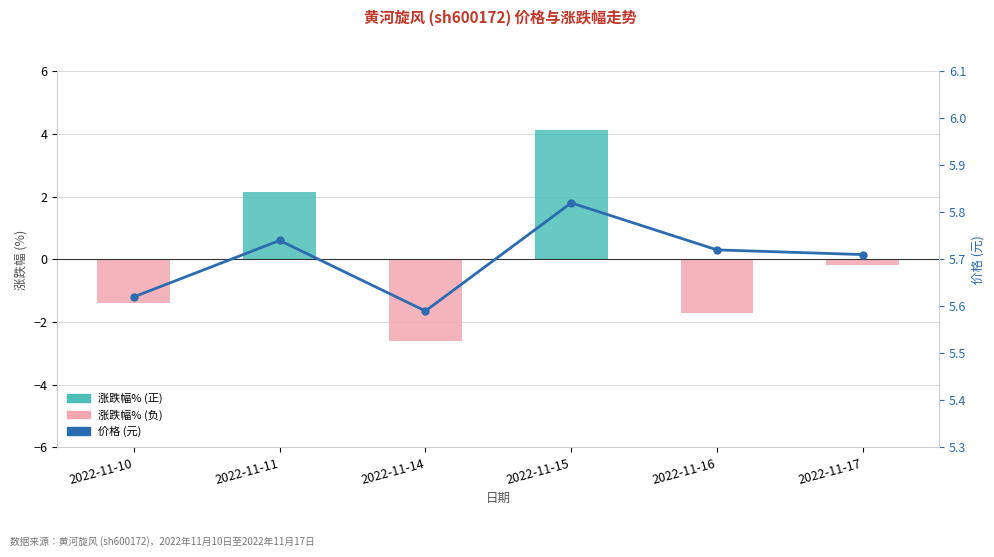

Reading left to right, extract all data points from this chart.

涨跌幅%: 2022-11-10=-1.4	2022-11-11=2.1	2022-11-14=-2.6	2022-11-15=4.1	2022-11-16=-1.7	2022-11-17=-0.2
价格: 2022-11-10=5.6	2022-11-11=5.7	2022-11-14=5.6	2022-11-15=5.8	2022-11-16=5.7	2022-11-17=5.7